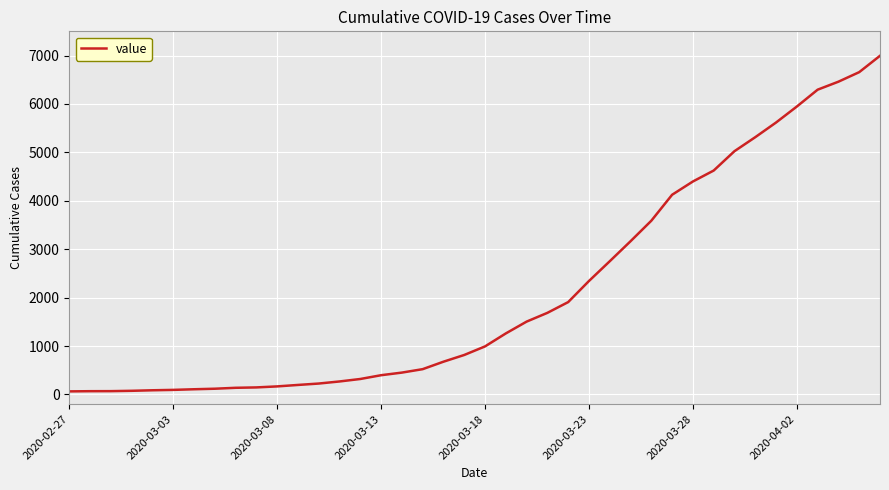

What is the difference between the maximum and minimum values?

6931